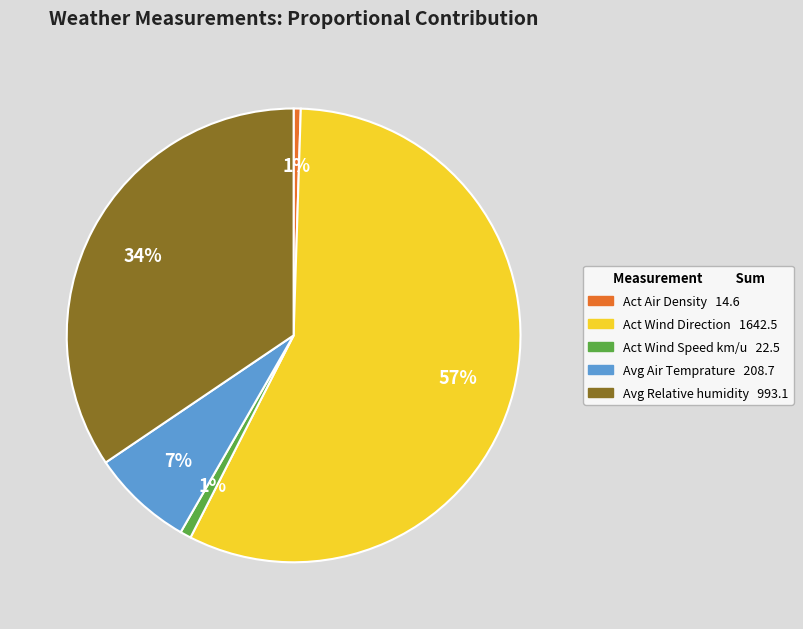

Is there any slice that represents more than half of the pie?

Yes